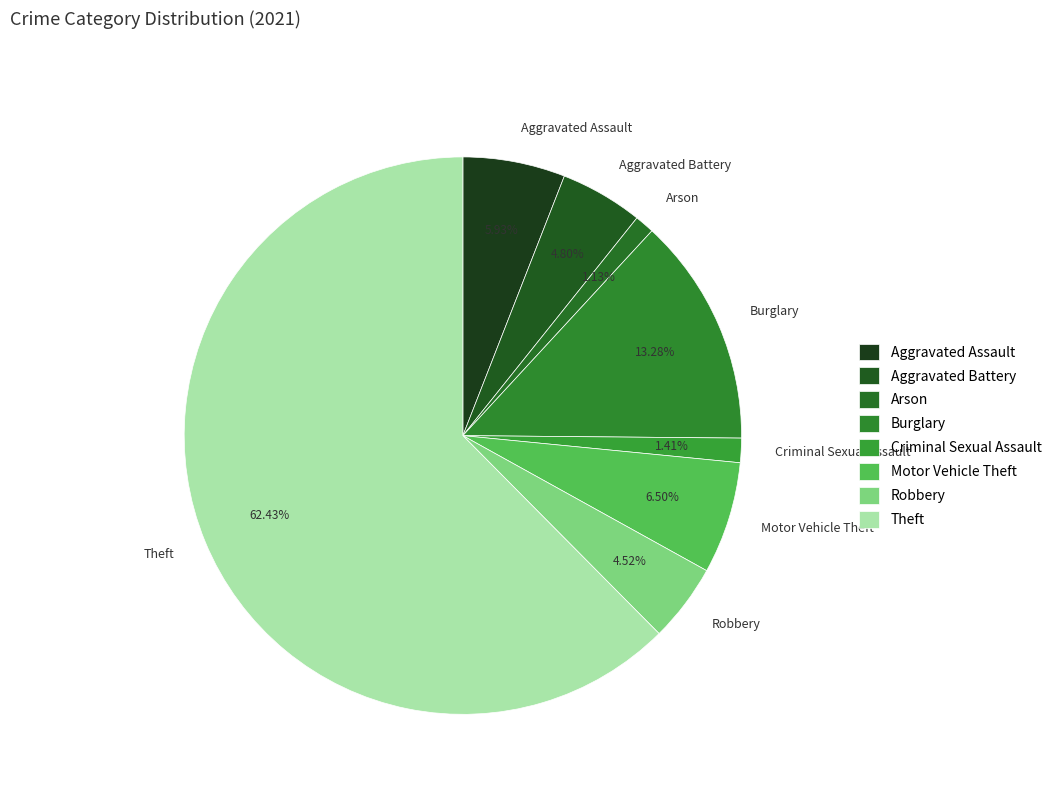

Approximately how many times larger is the value at Motor Vehicle Theft compared to Aggravated Assault?

1.1